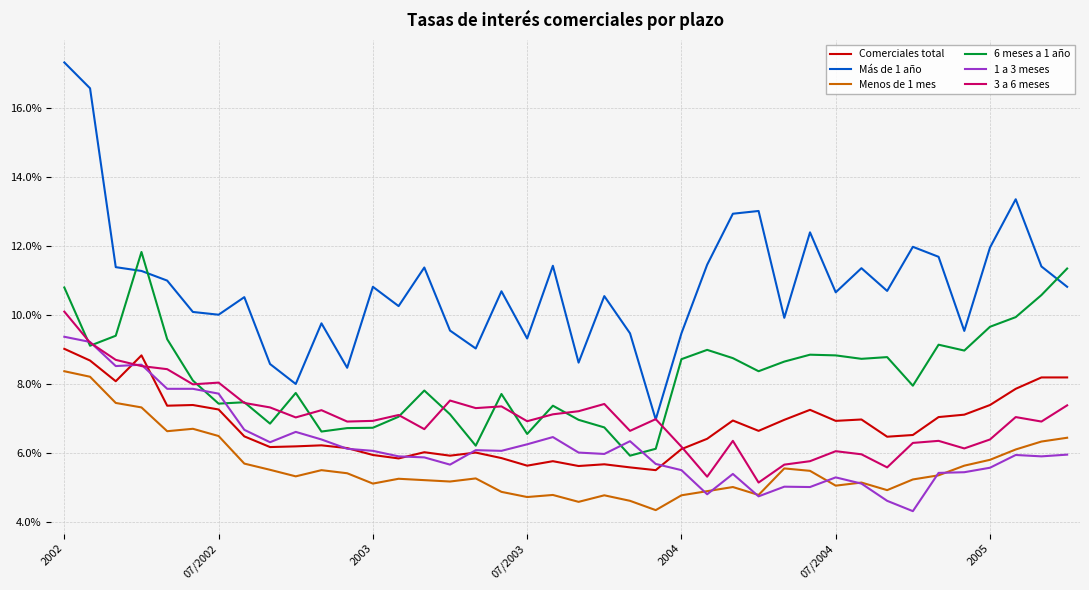

What is the minimum value for Comerciales total?

5.5